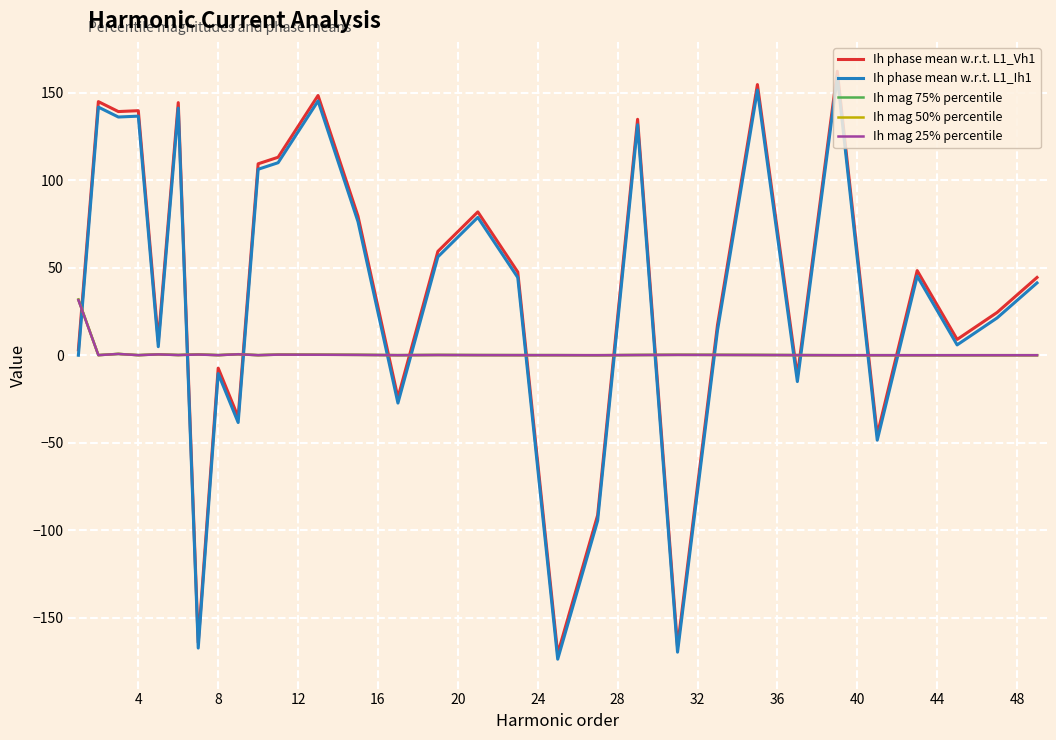

True or false: Ih phase mean w.r.t. L1_Ih1 and Ih phase mean w.r.t. L1_Vh1 intersect in this chart.

False